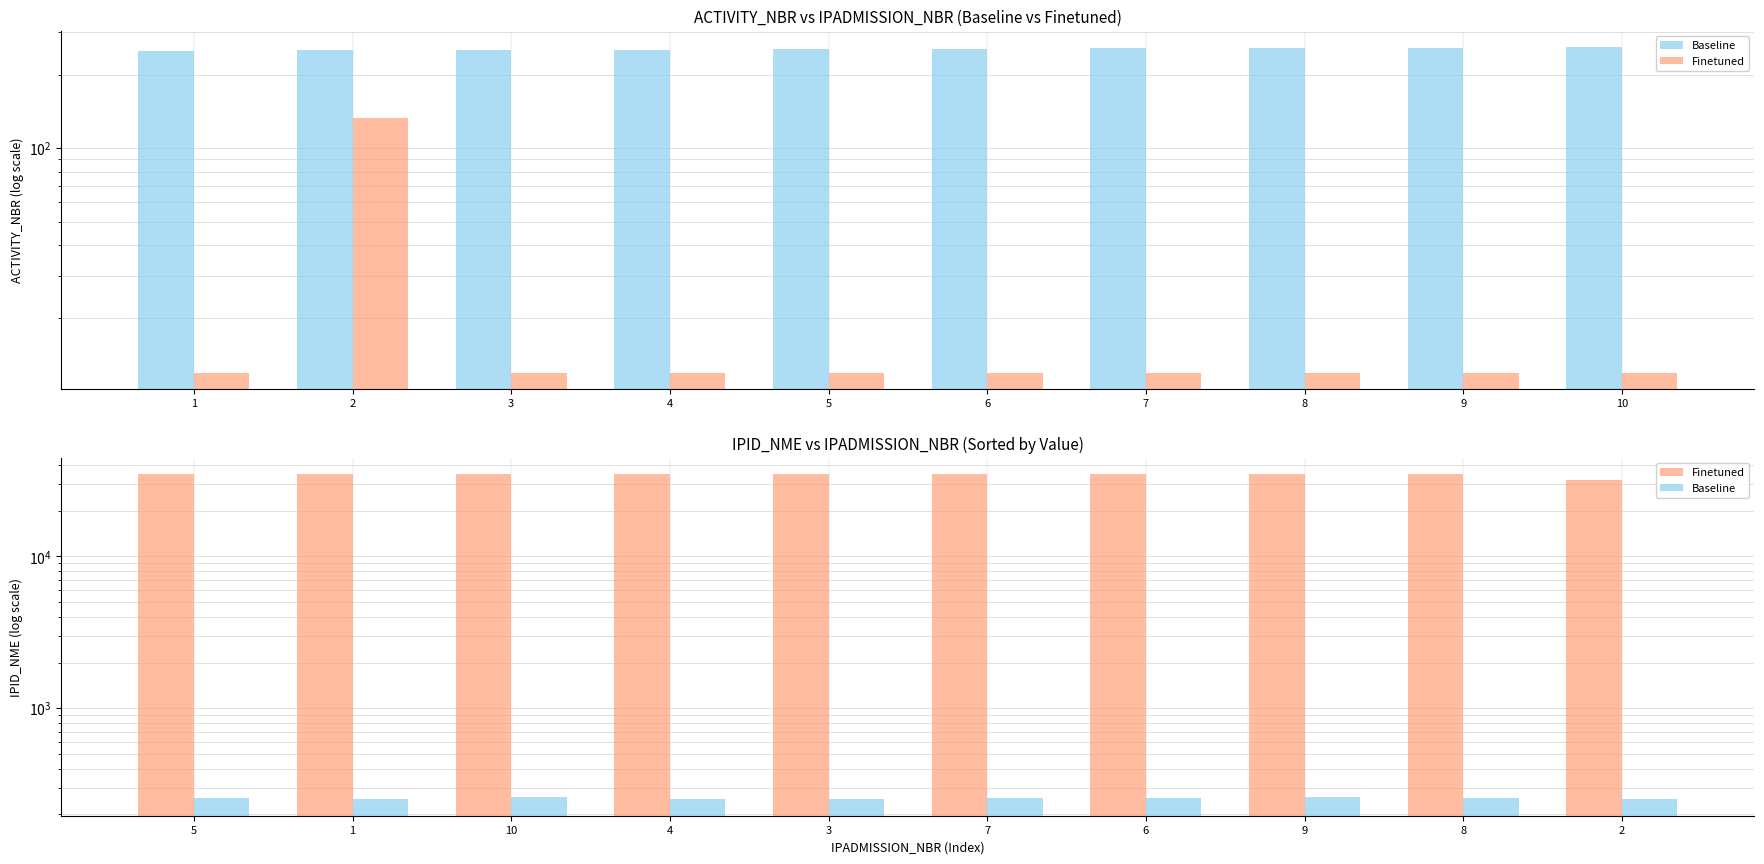

Which label corresponds to the smallest value in the chart?

1